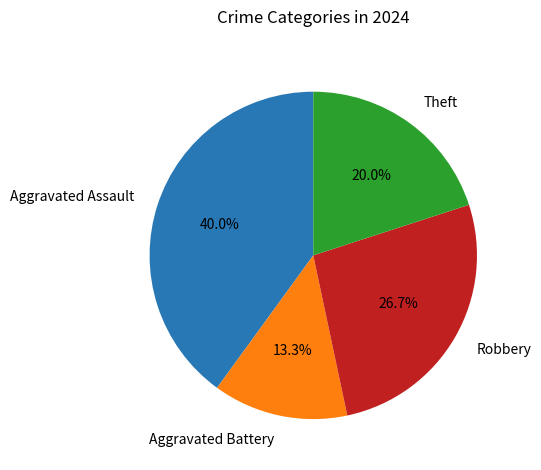

Rank the categories by value from highest to lowest.

Aggravated Assault, Robbery, Theft, Aggravated Battery